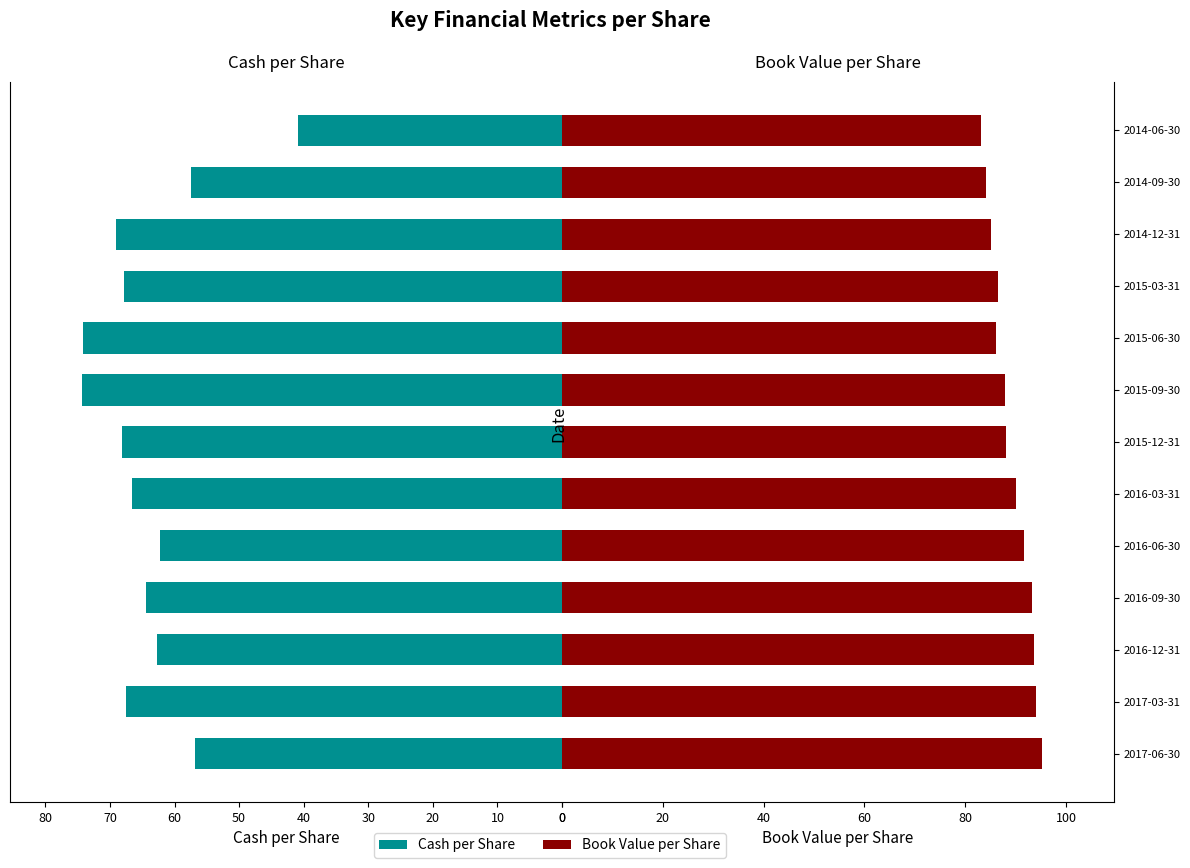

Between 2016-06-30 and 2014-06-30, which series saw the biggest shift?

Cash per Share